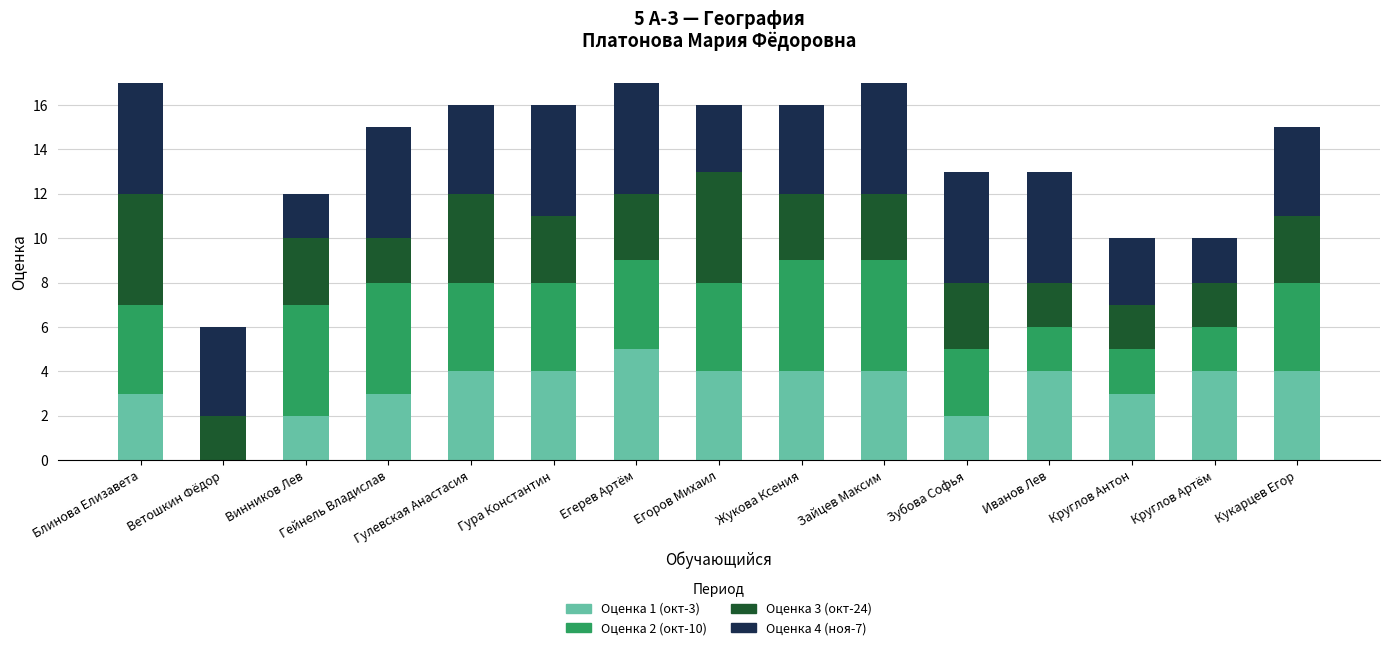

What is the total value across all series at Гейнель Владислав?

15